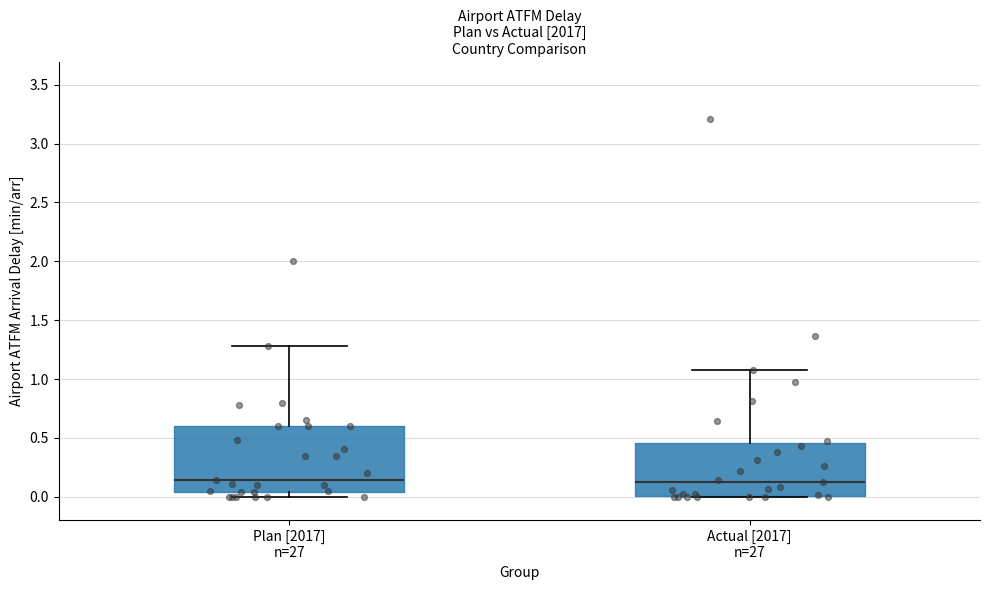

Which box is the tallest, from its lower edge to its upper edge?

Plan [2017] n=27